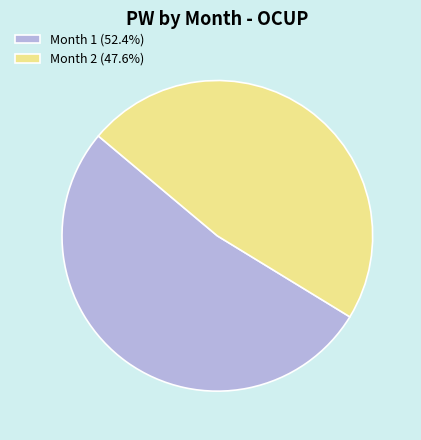

Count the number of slices in the pie.

2